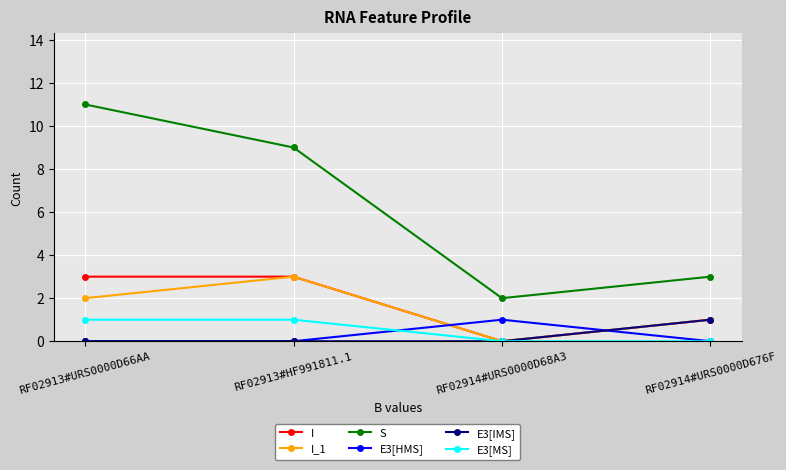

What is the label of the 1st point from the right?

RF02914#URS0000D676F